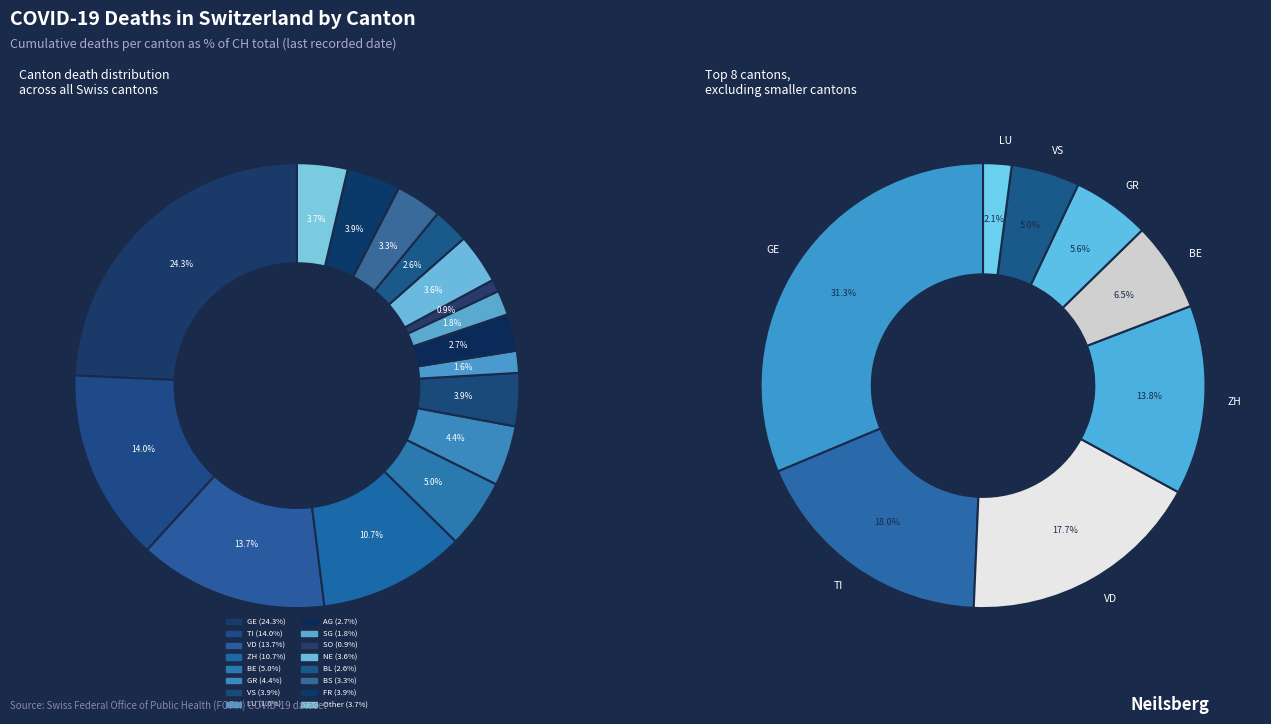

What is the ratio of the value at TI to the value at Other?

3.8